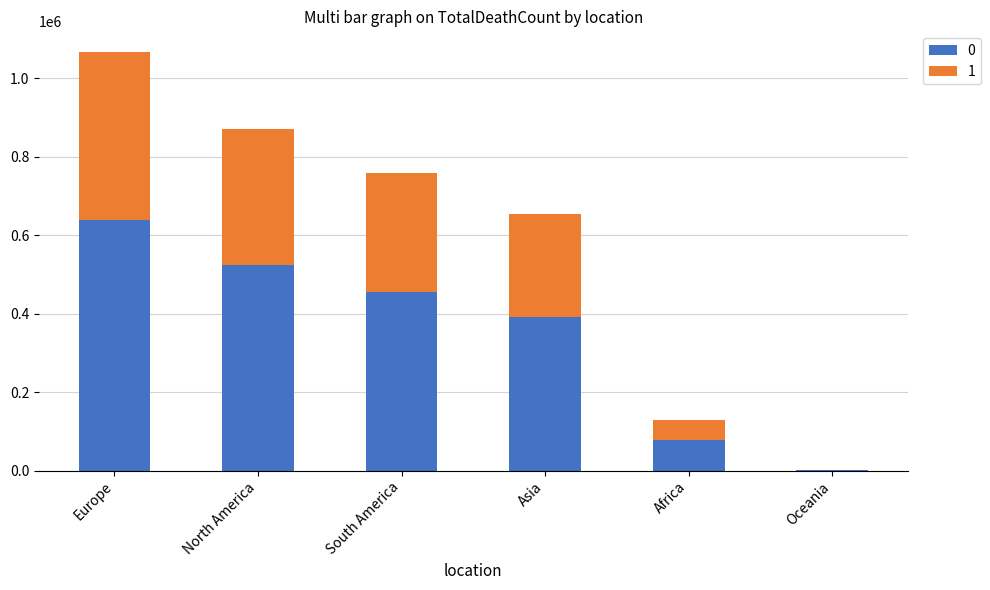

Are the bars horizontal?

No